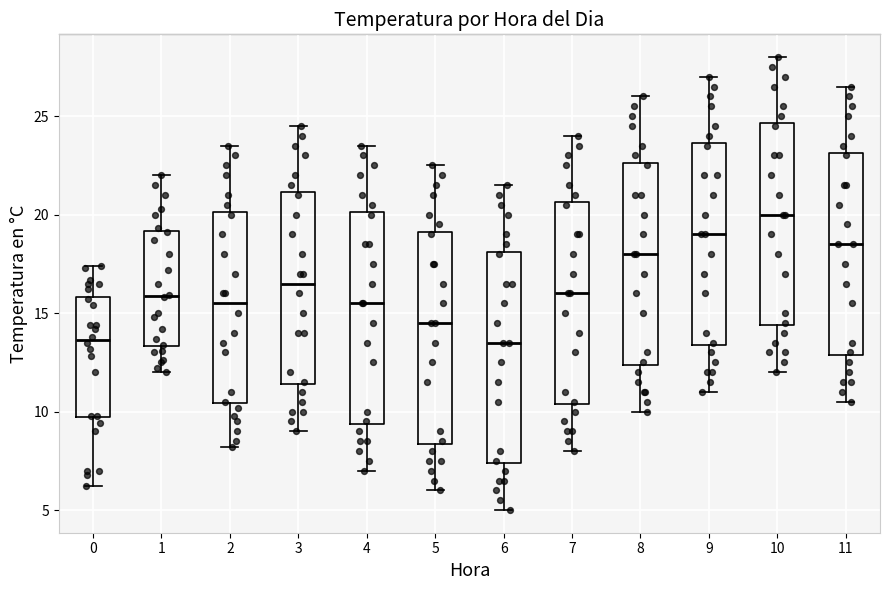

Where does the lower whisker of the box at x = 4 end on the y-axis? The values are not printed on the chart, so give them approximately, as read against the axis.

7.0